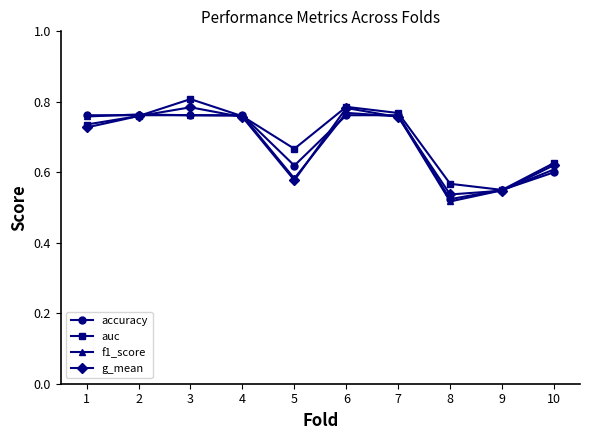

Between 4 and 5, which series saw the biggest shift?

g_mean